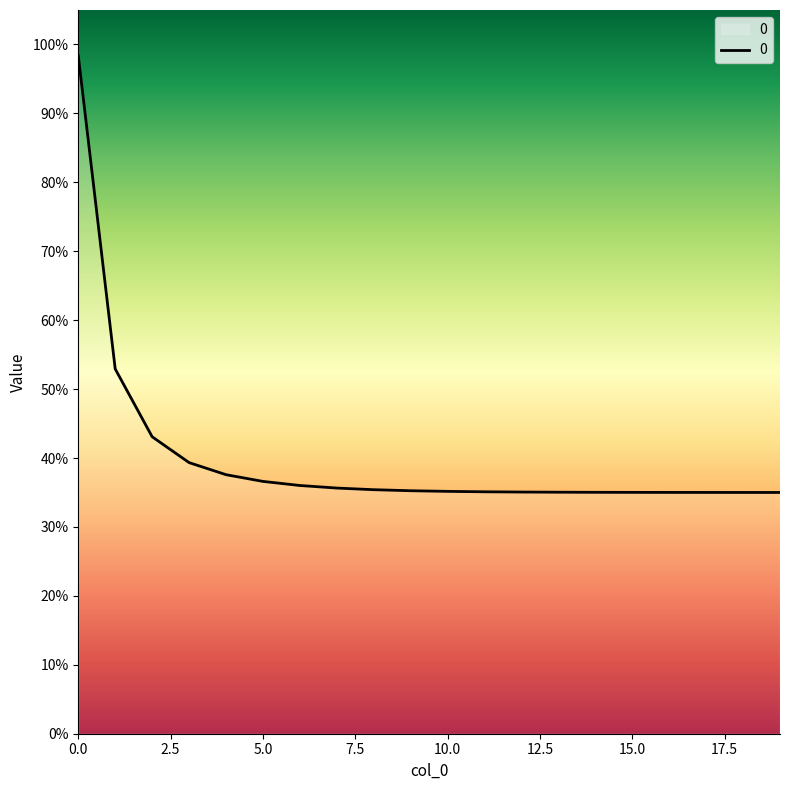

What is the maximum value shown in the chart?

98.4